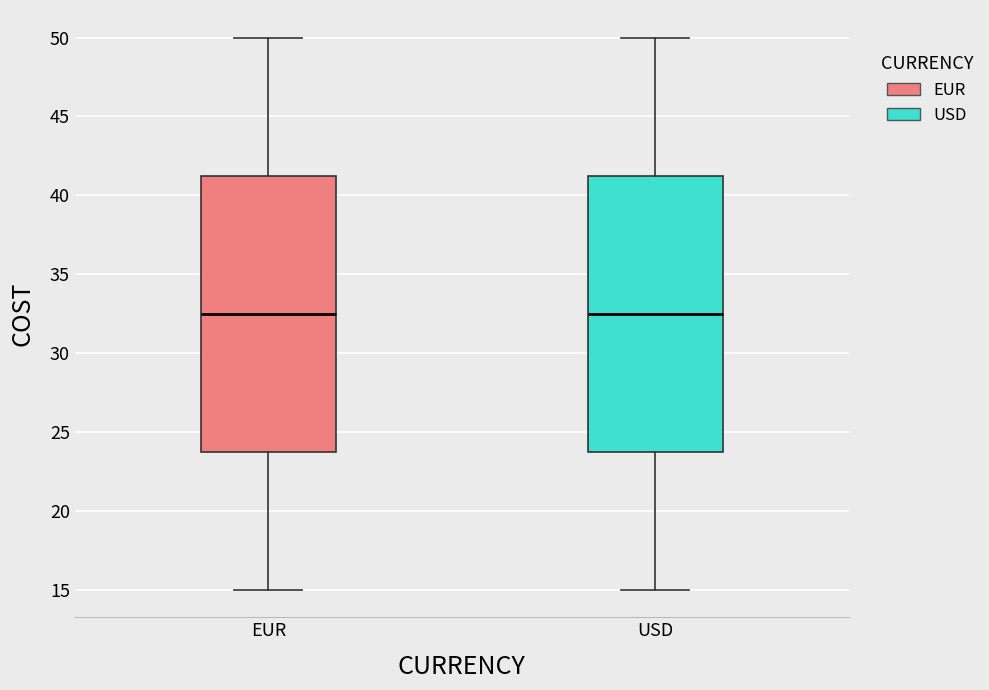

Reading left to right, read every box against the y-axis: the position of its median line, the range the box covers, and the ends of its whiskers. The values are not printed on the chart, so give them approximately, as read against the axis.

EUR: median 32.5, box 24.0 to 41.5, whiskers 15.0 to 50.0
USD: median 32.5, box 24.0 to 41.5, whiskers 15.0 to 50.0